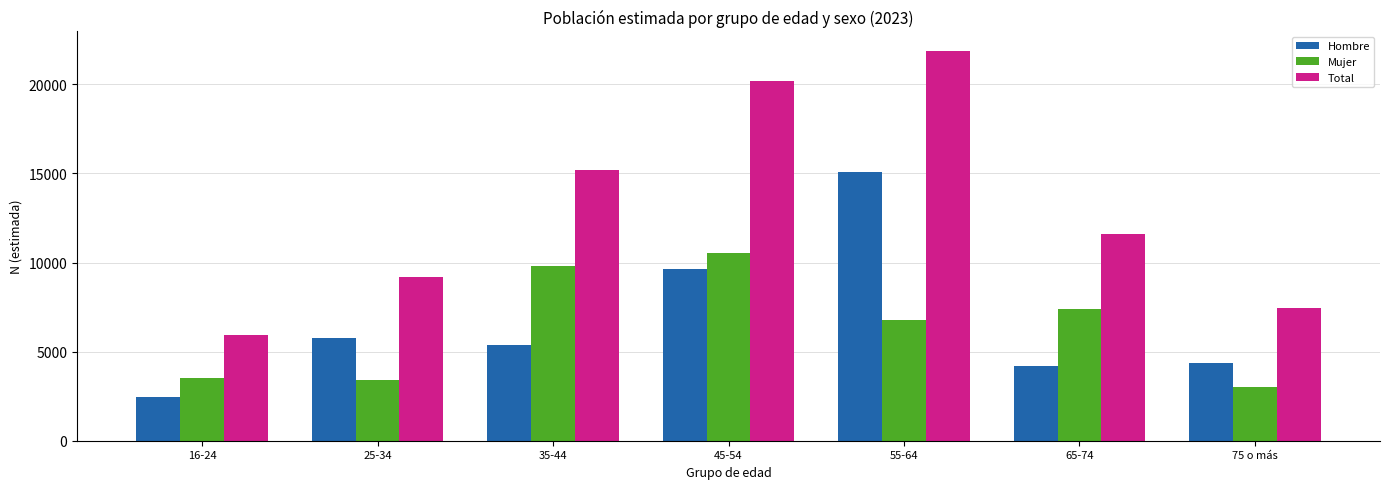

Reading right to left, transcribe all the data shown in this chart.

Hombre: 75 o más=4389	65-74=4191	55-64=15105	45-54=9653	35-44=5355	25-34=5773	16-24=2441
Mujer: 75 o más=3035	65-74=7419	55-64=6772	45-54=10538	35-44=9834	25-34=3399	16-24=3507
Total: 75 o más=7425	65-74=11610	55-64=21878	45-54=20191	35-44=15189	25-34=9172	16-24=5948